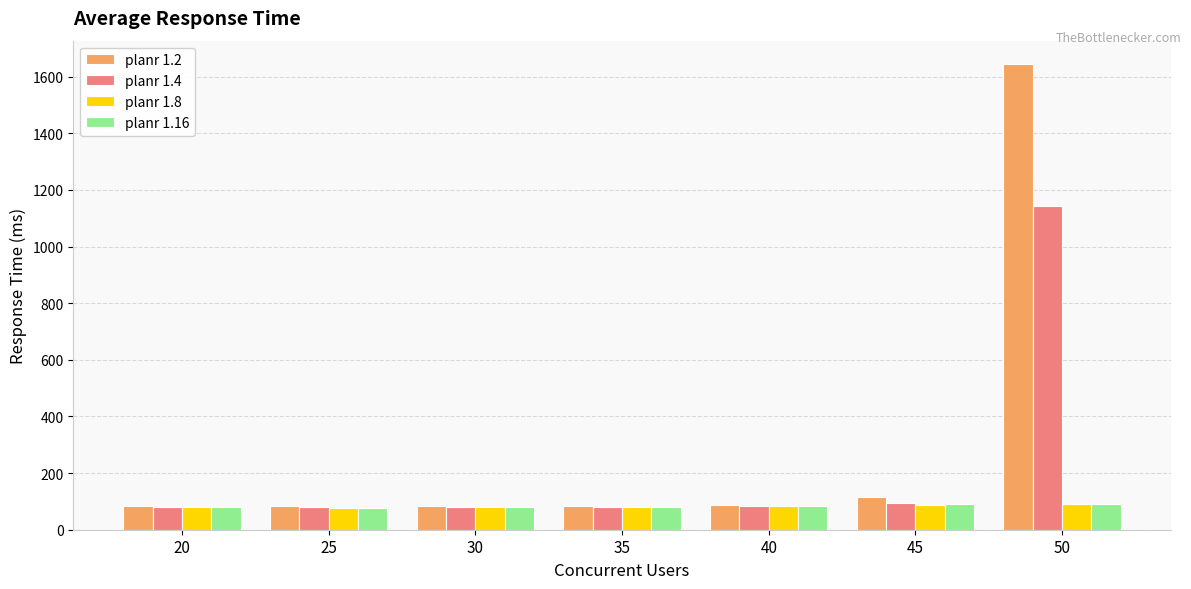

Which series has the widest spread of values?

planr 1.2